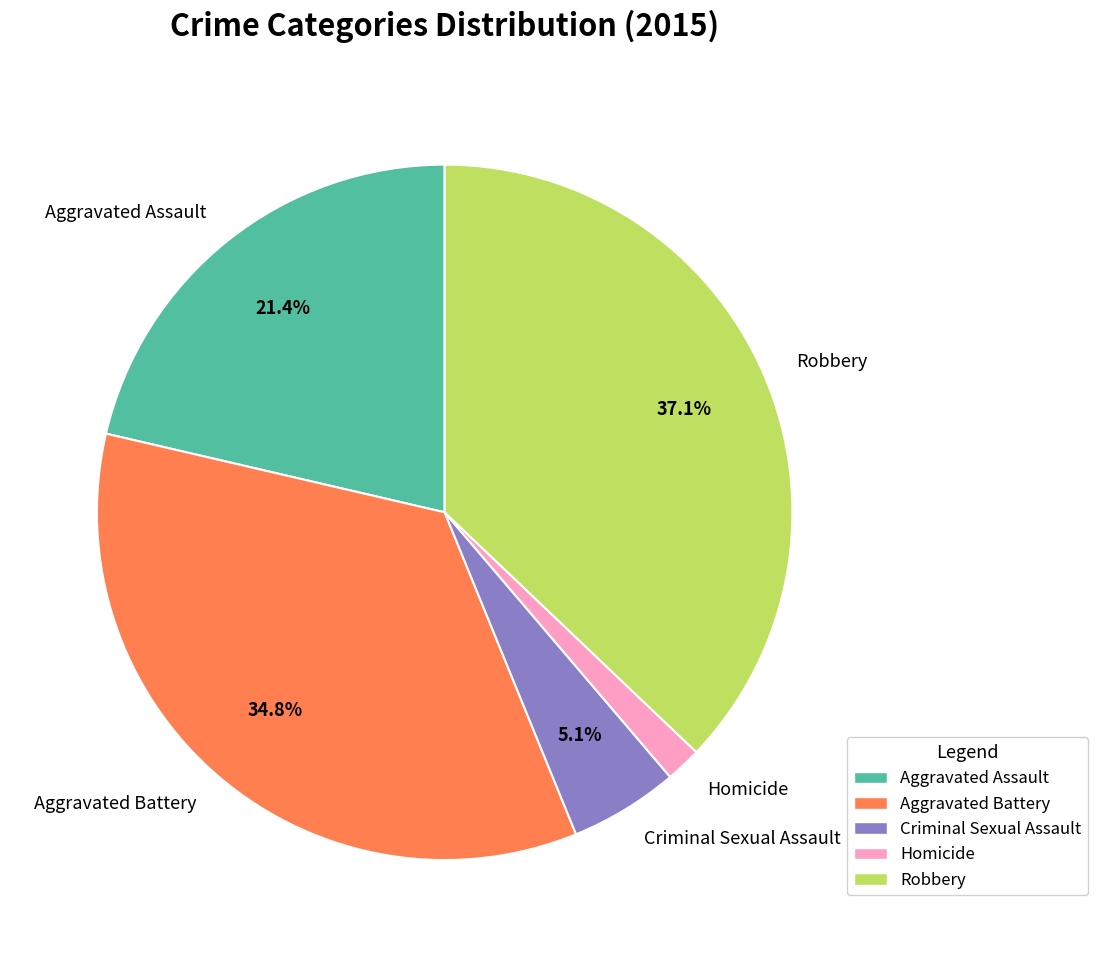

Is it true that Robbery is 37% of the pie?

True